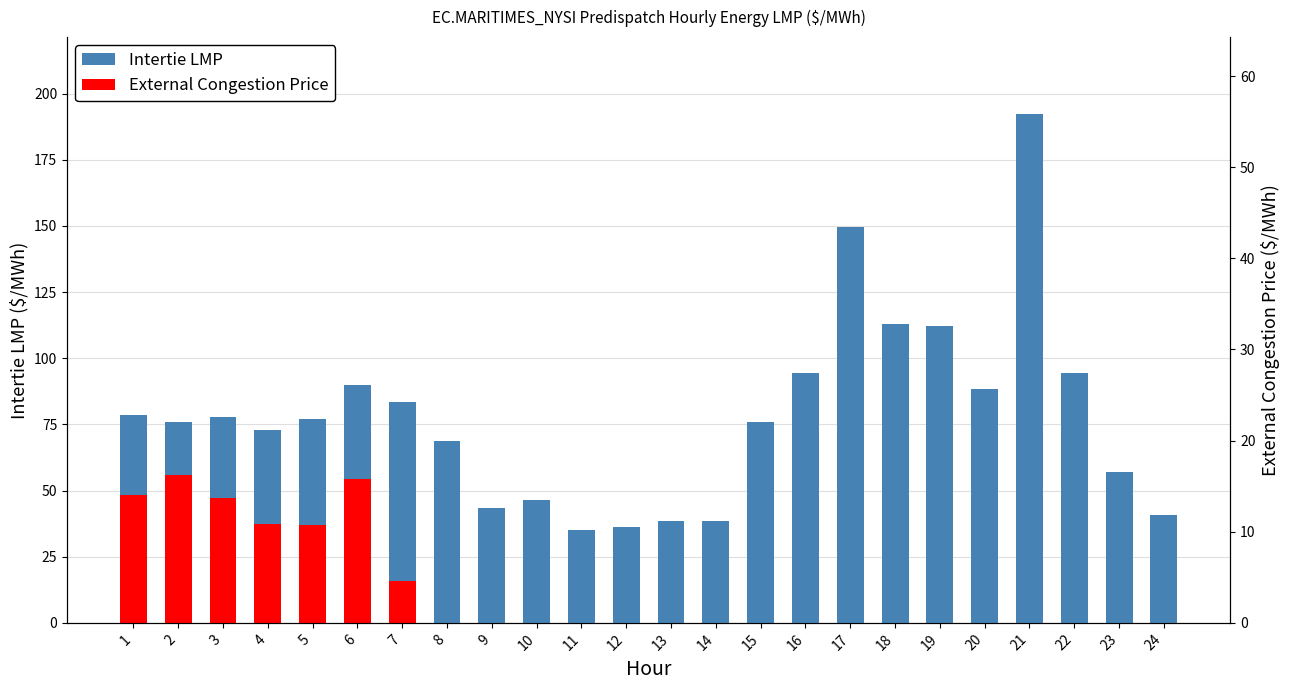

Which series has the largest range (max minus min)?

Intertie LMP